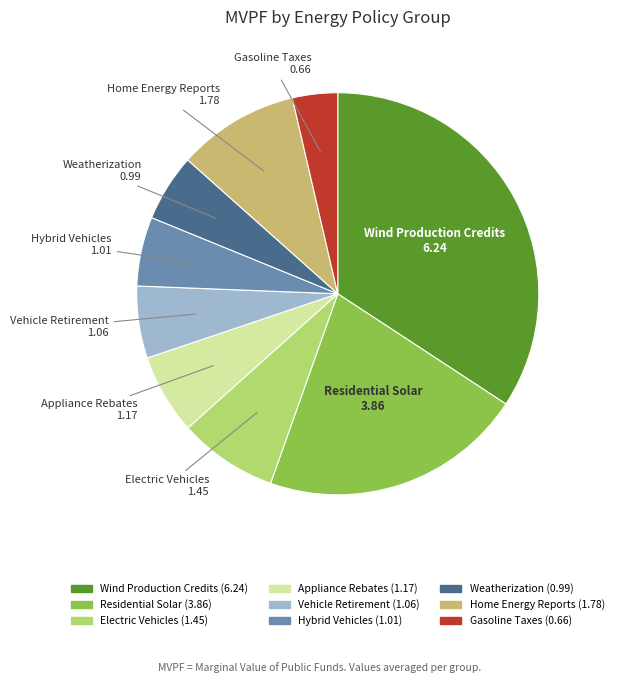

Approximately how many times larger is the value at Wind Production Credits compared to Home Energy Reports?

3.5